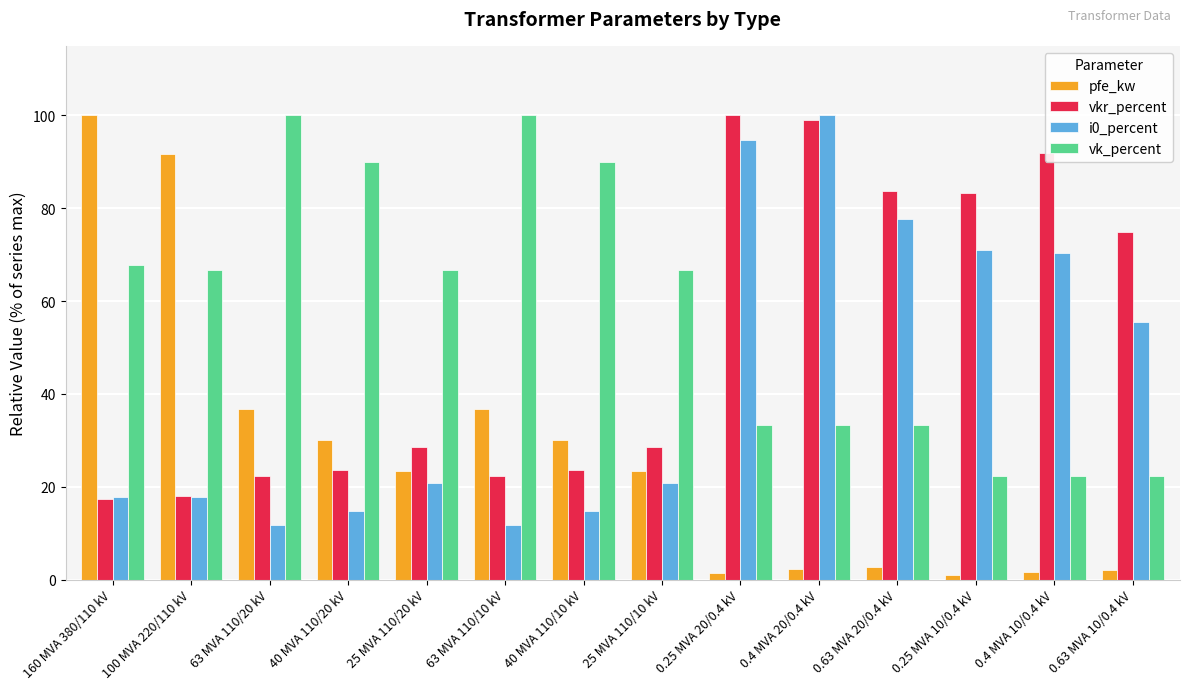

Is it true that i0_percent equals 34.2 at 0.25 MVA 10/0.4 kV?

False